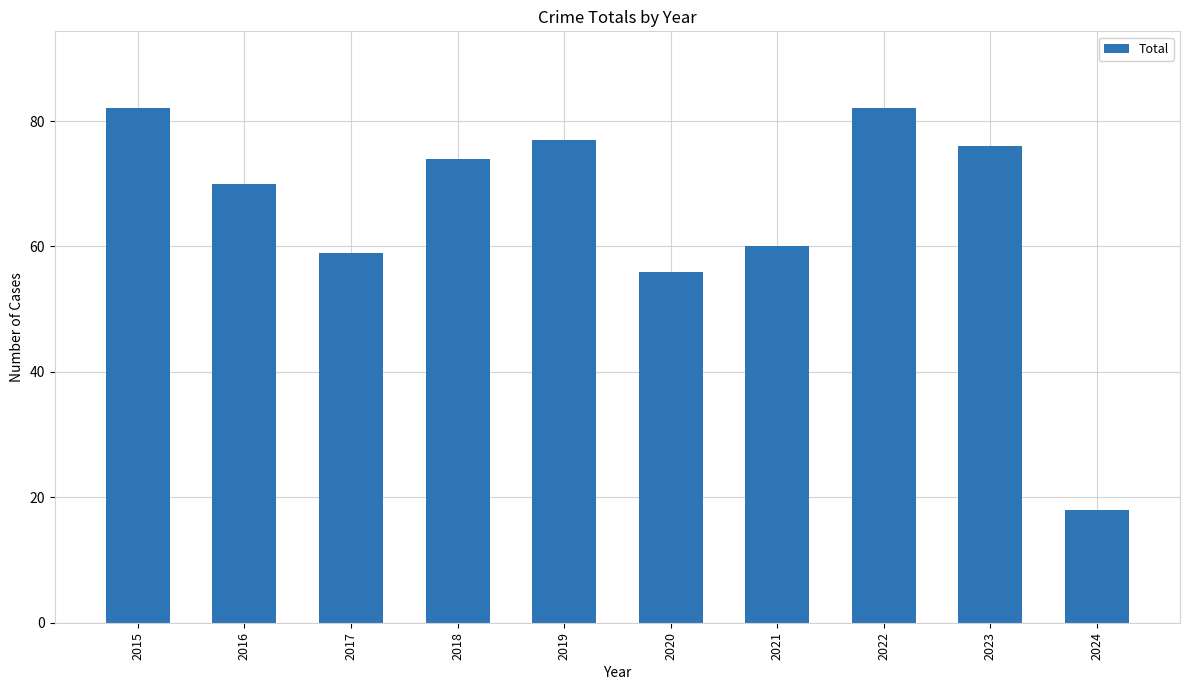

True or false: the data shows 70 at 2016.

True